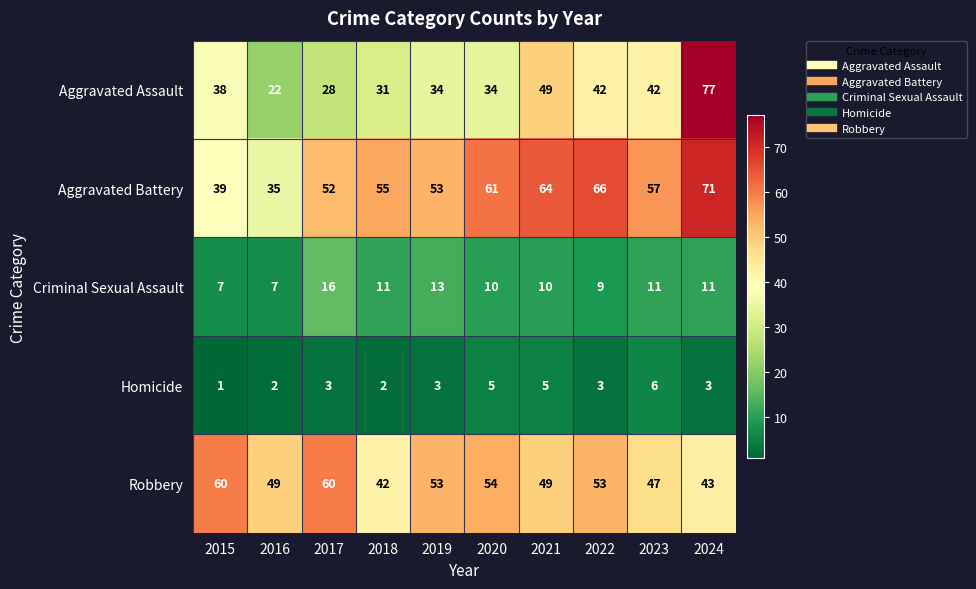

What is the difference between the highest and lowest values at 2023?

51